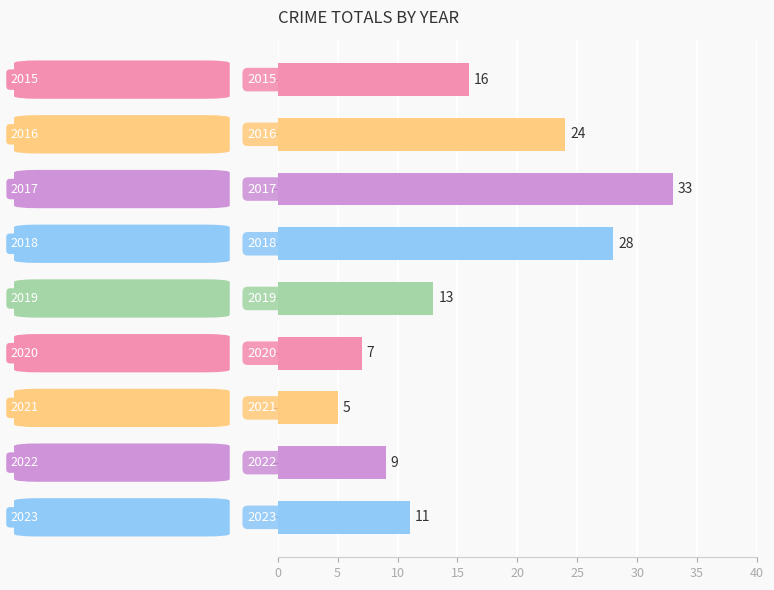

What is the maximum value shown in the chart?

33